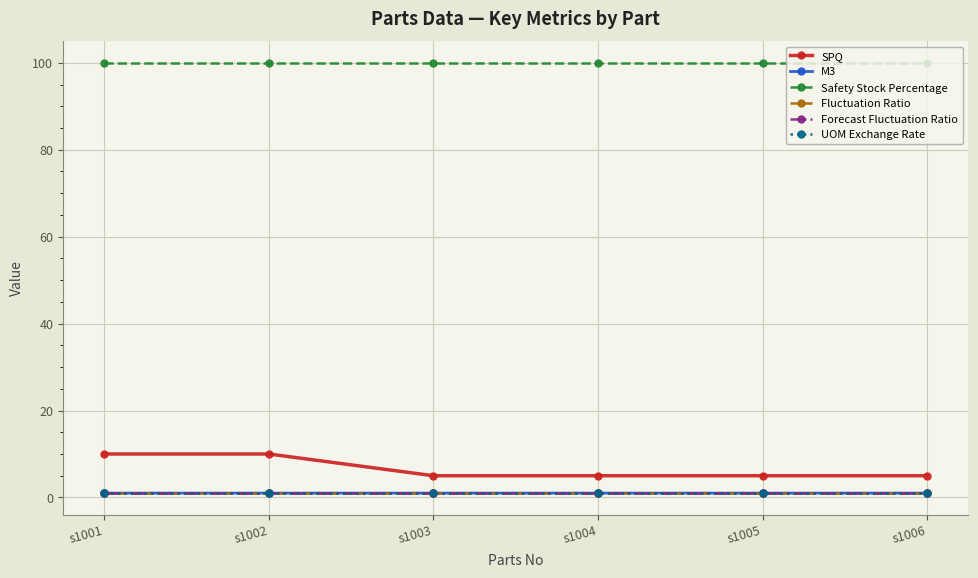

At which label is Fluctuation Ratio closest to 1?

s1001